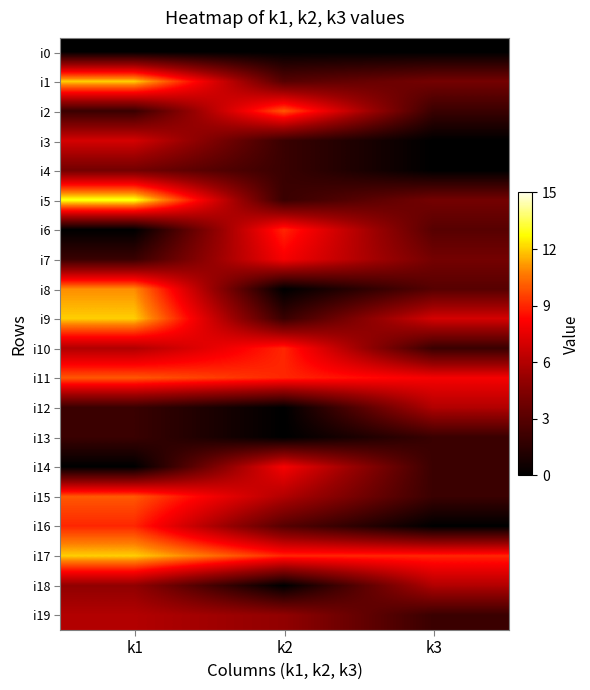

Between k3 and k1, which is larger?

k3